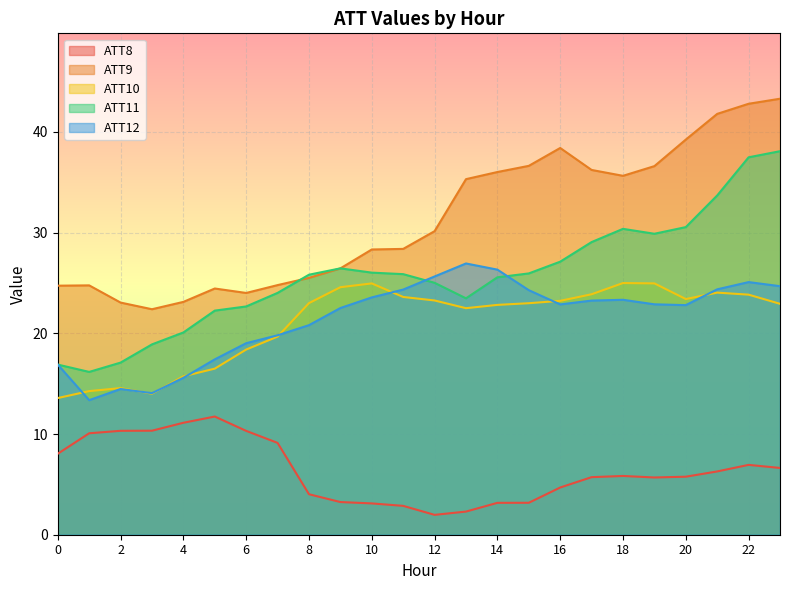

True or false: ATT10 and ATT11 intersect in this chart.

False